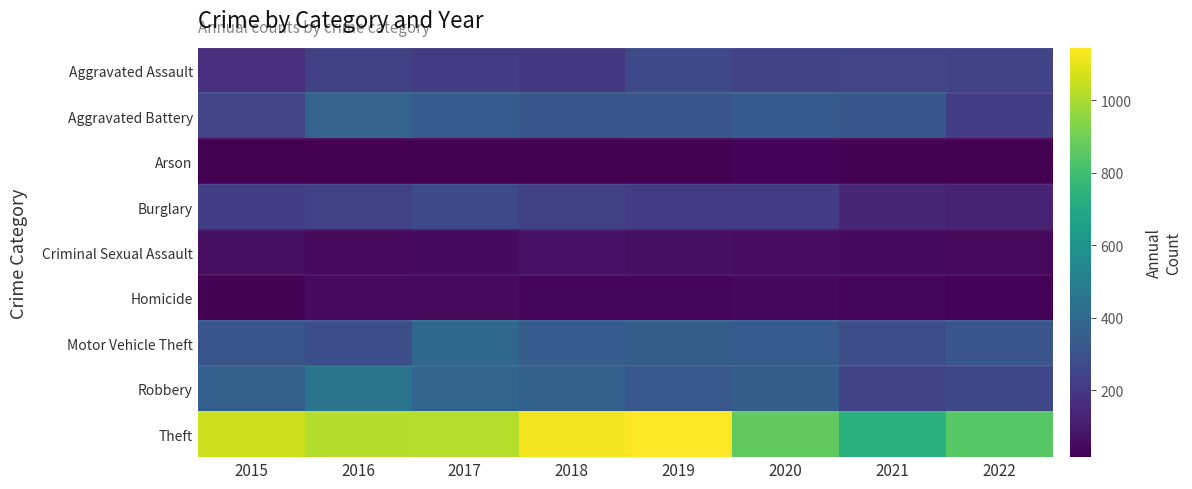

Count the number of categories in the chart.

8